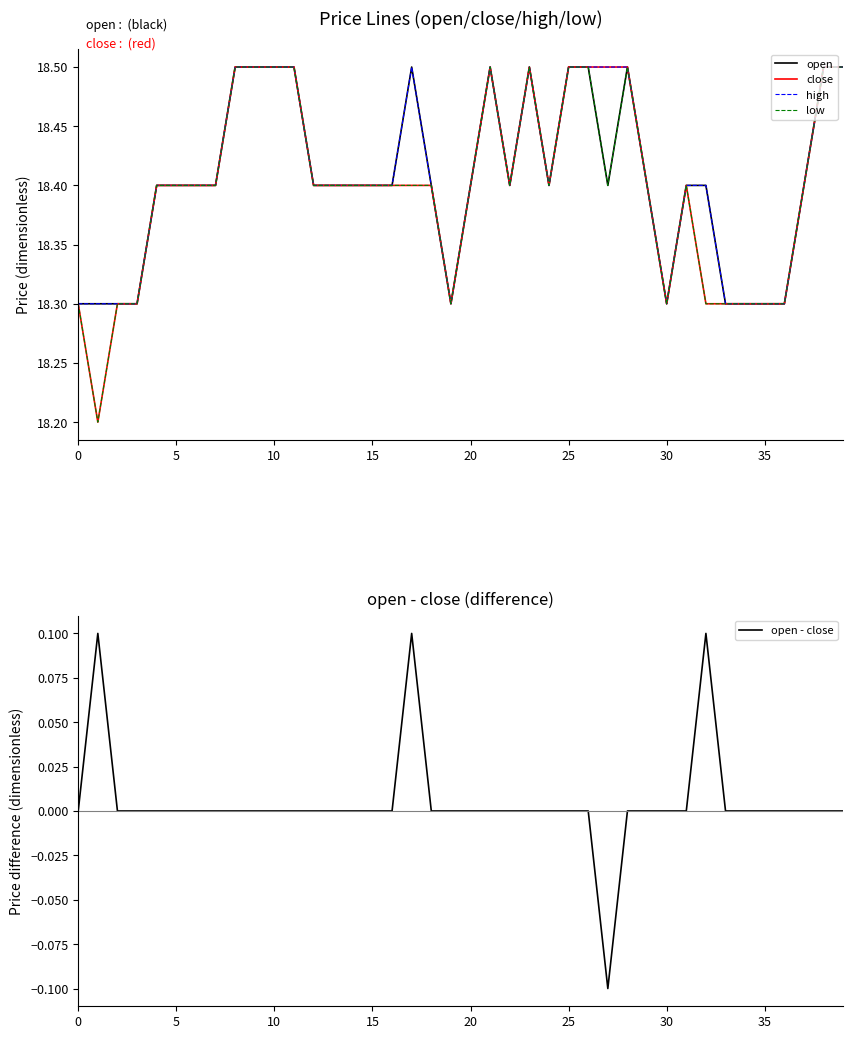

What are all the series names shown in the legend?

open, close, high, low, open - close